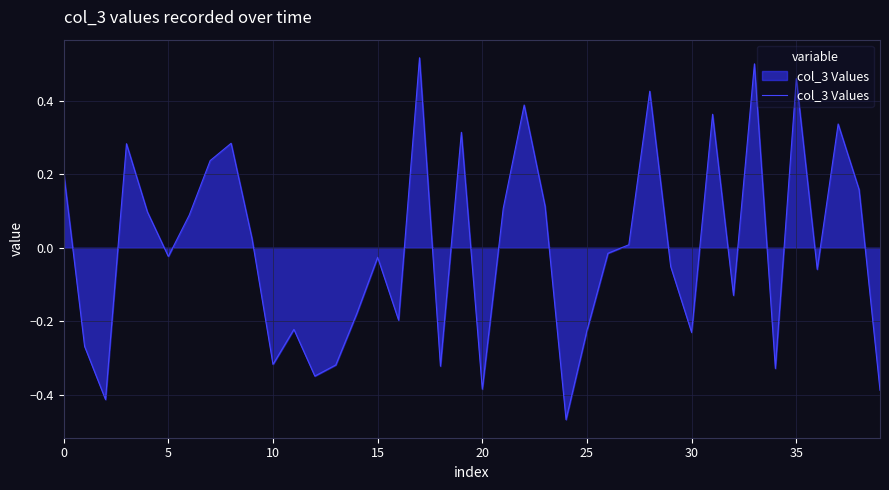

How many values are above zero?

19